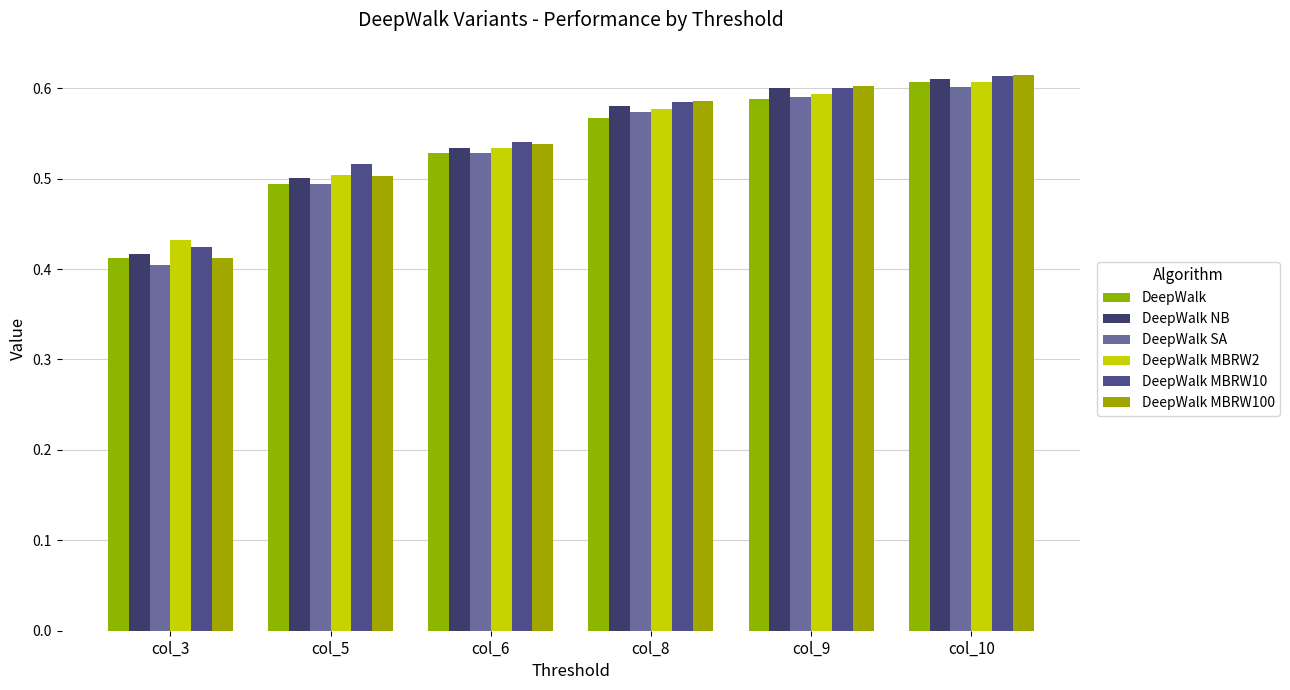

How many groups of bars are there?

6